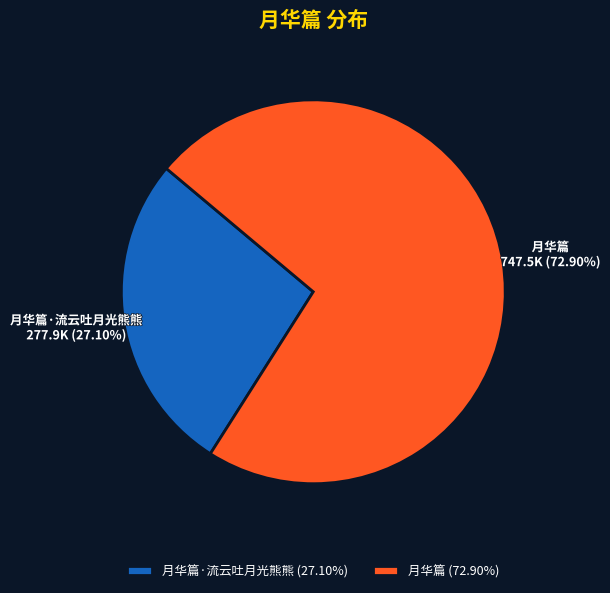

Rank the categories by value from highest to lowest.

月华篇, 月华篇·流云吐月光熊熊